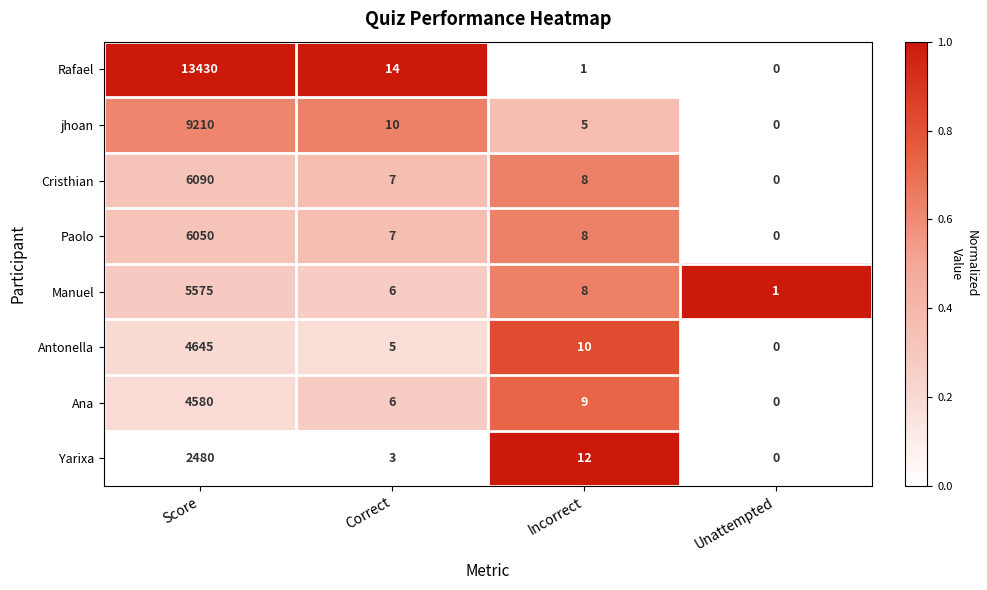

Is the value of jhoan at Score greater than the value of Rafael at Incorrect?

Yes